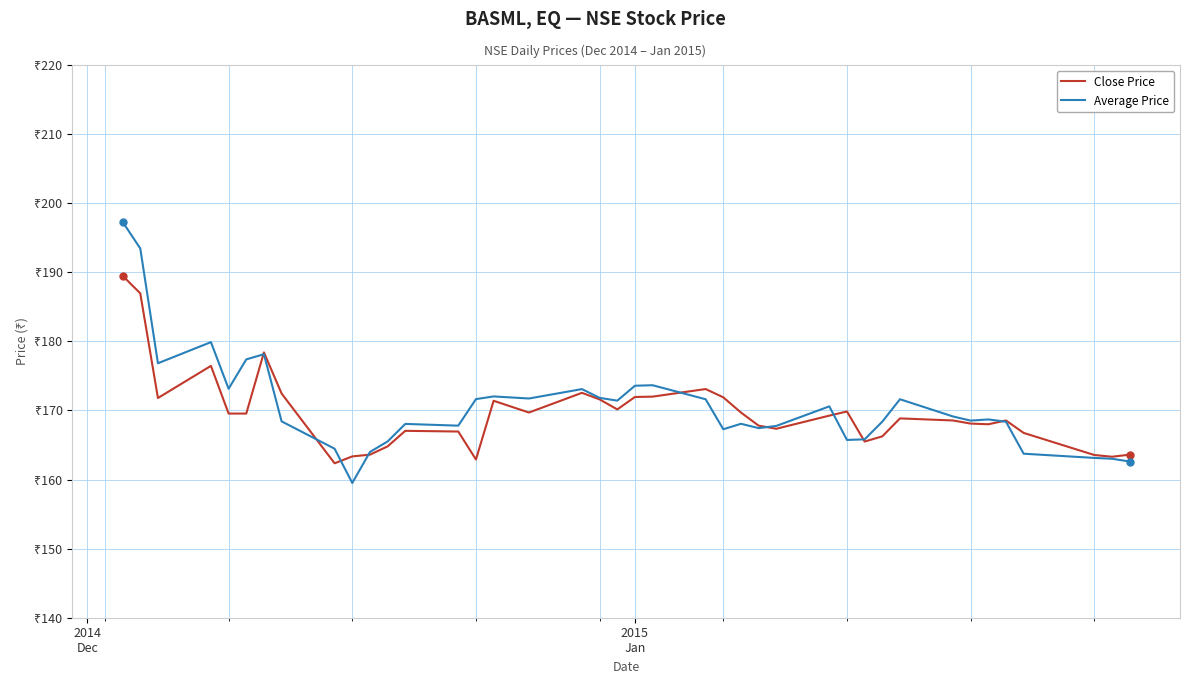

What is the sum of all Average Price values?

6824.4